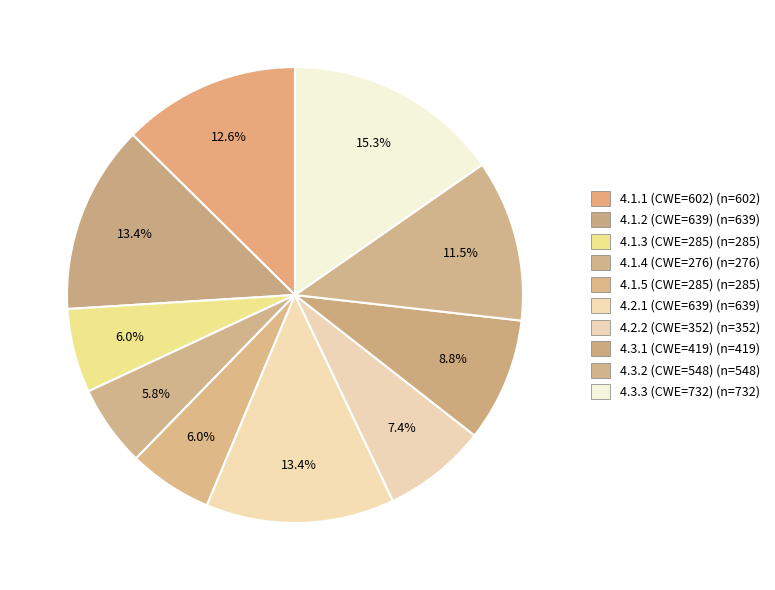

Combined, do 4.1.1 (CWE=602) and 4.1.5 (CWE=285) account for over 50%?

No